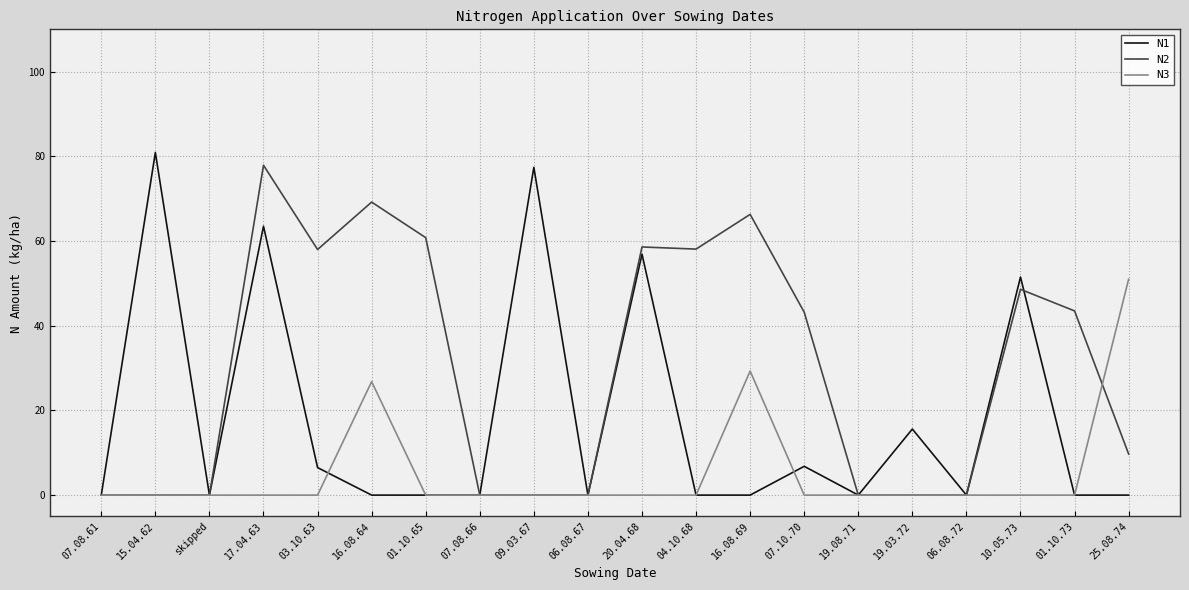

Rank the series at 16.08.64 from lowest to highest value.

N1, N3, N2